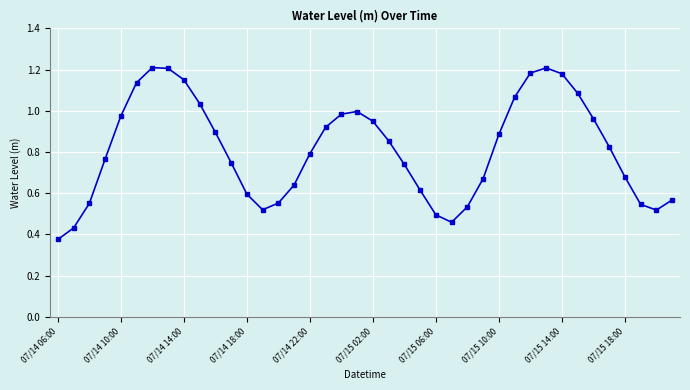

How many points are higher than both their immediate neighbors (excluding endpoints)?

3